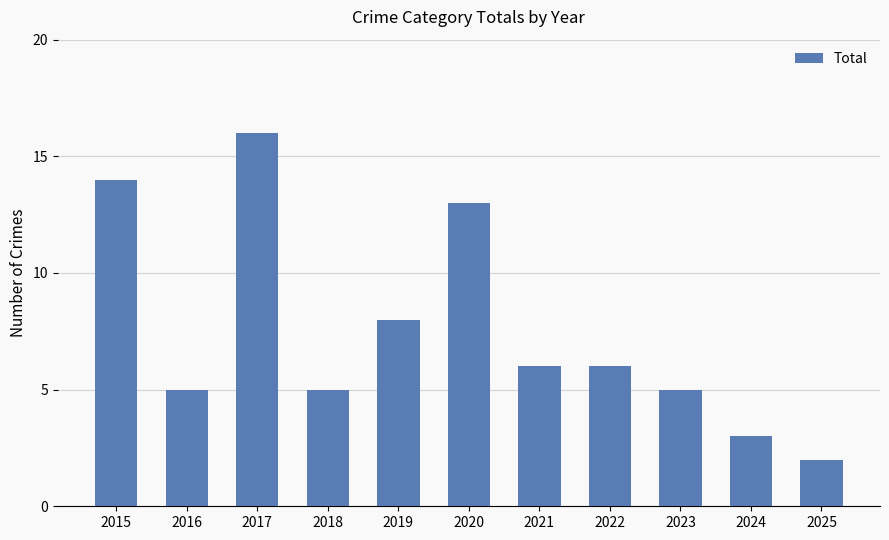

What is the value of the 5th bar from the left?

8